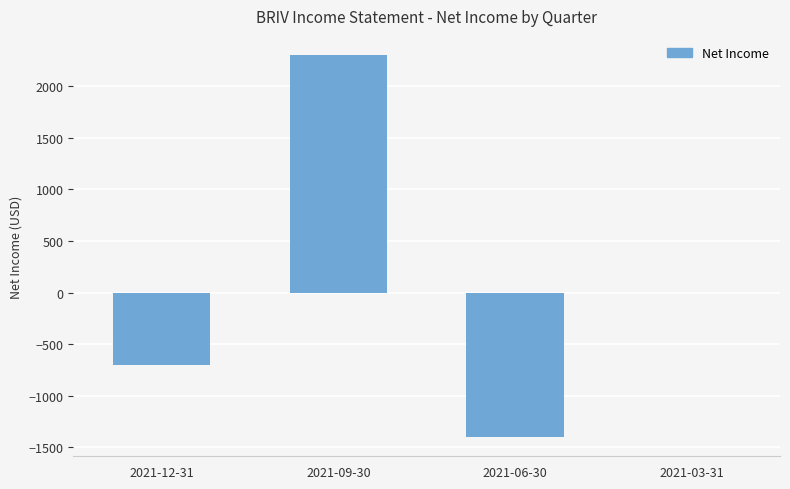

Reading right to left, extract all data points from this chart.

0	-1400	2300	-700